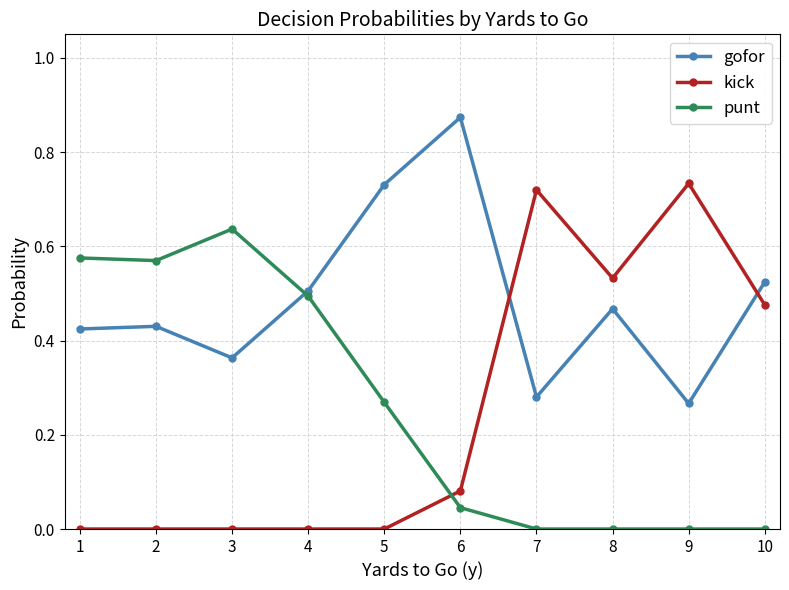

True or false: kick and gofor cross at least once.

True